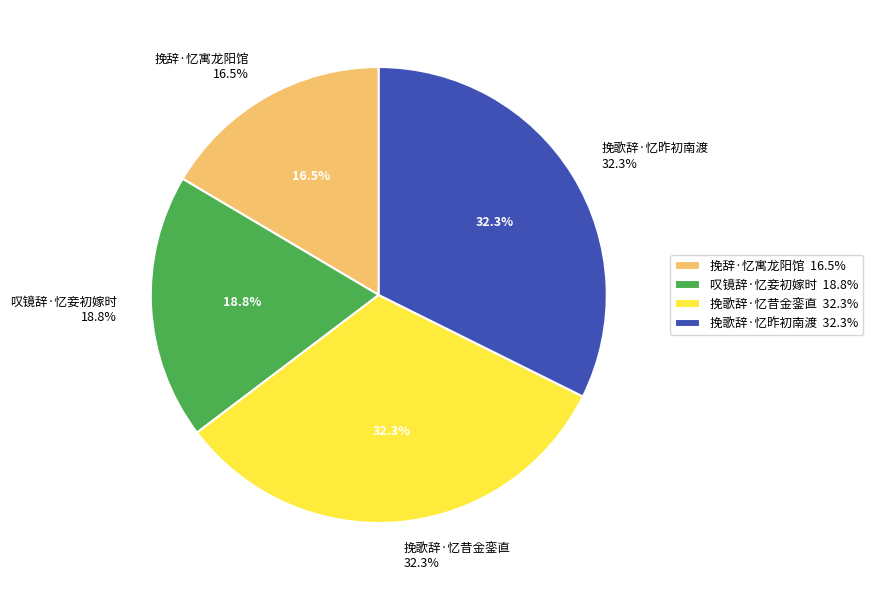

Is there a majority slice in this chart?

No